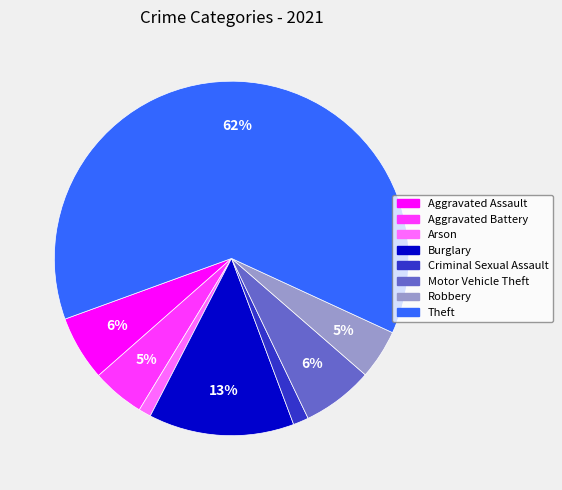

What percentage is the Aggravated Assault slice, to the nearest percent?

6%